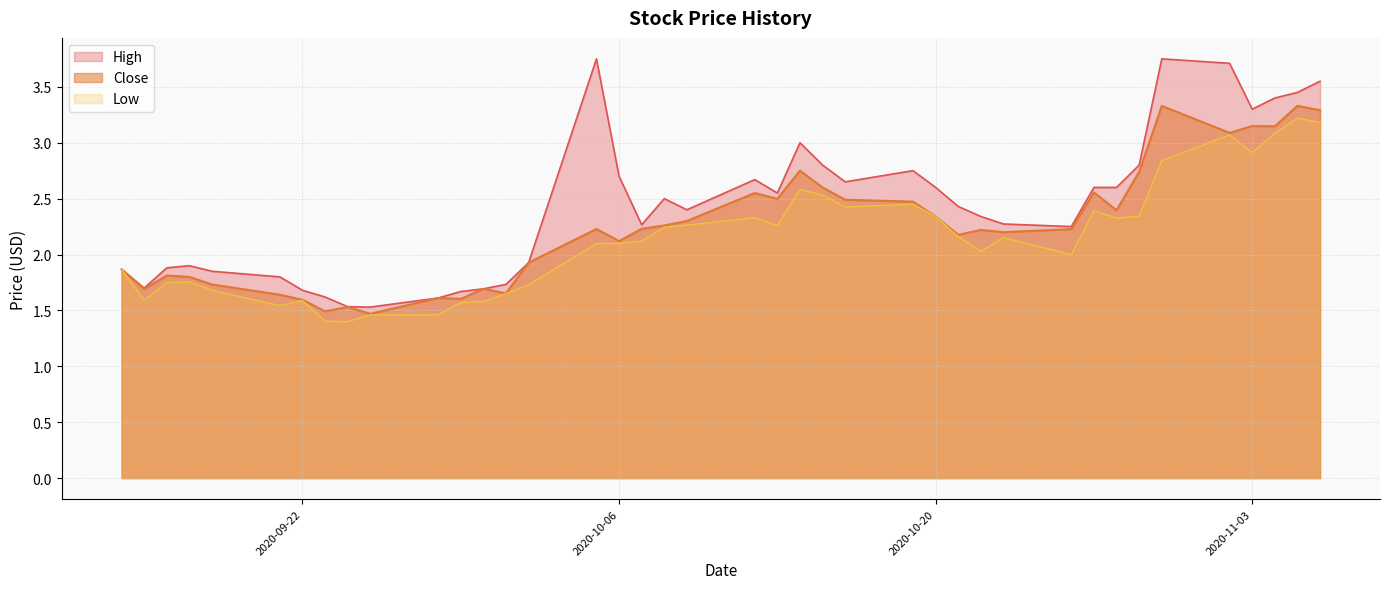

How many lines are shown in the chart?

3